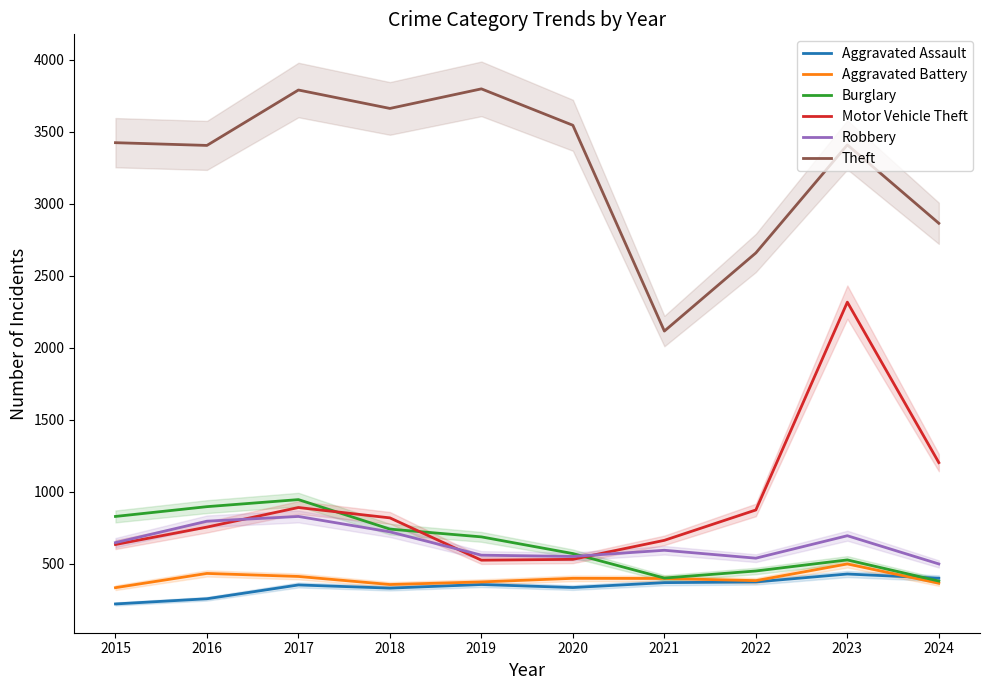

True or false: Motor Vehicle Theft and Aggravated Battery cross at least once.

False